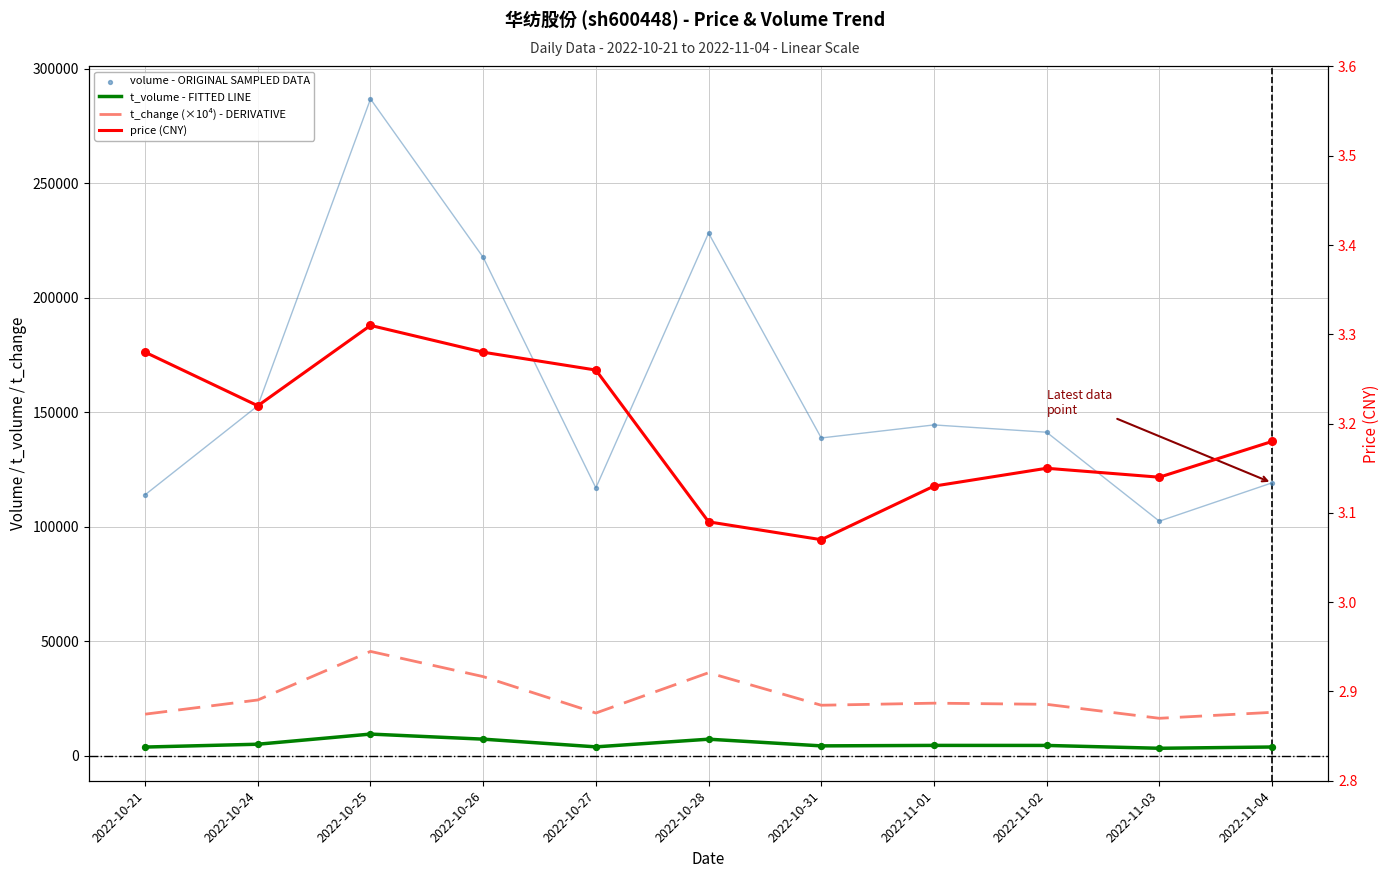

Which series contains the lowest Y value?

price (CNY)